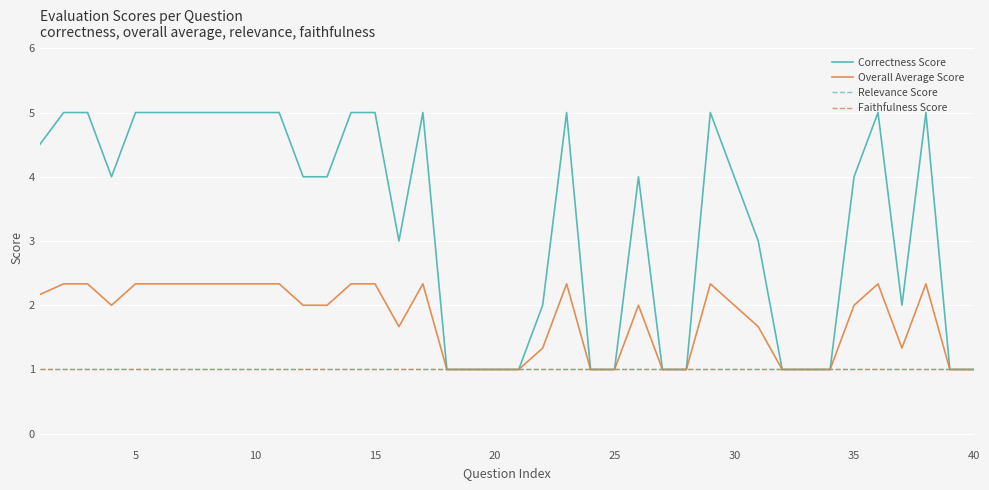

Is this an area chart (filled region under the line)?

No